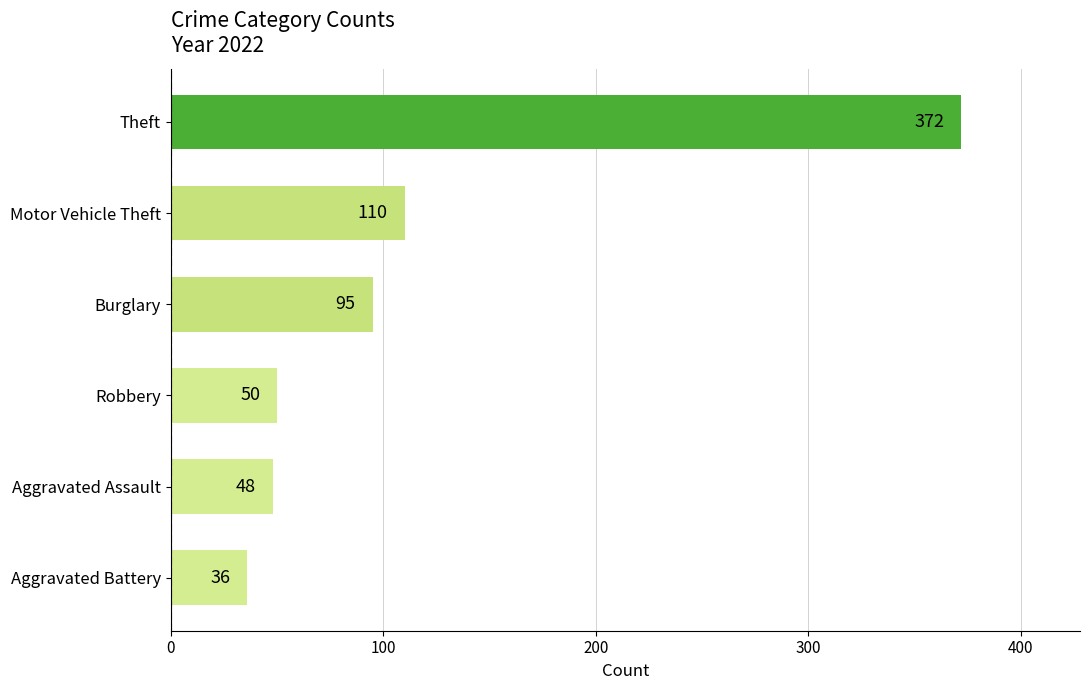

True or false: the data shows 30 at Aggravated Assault.

False